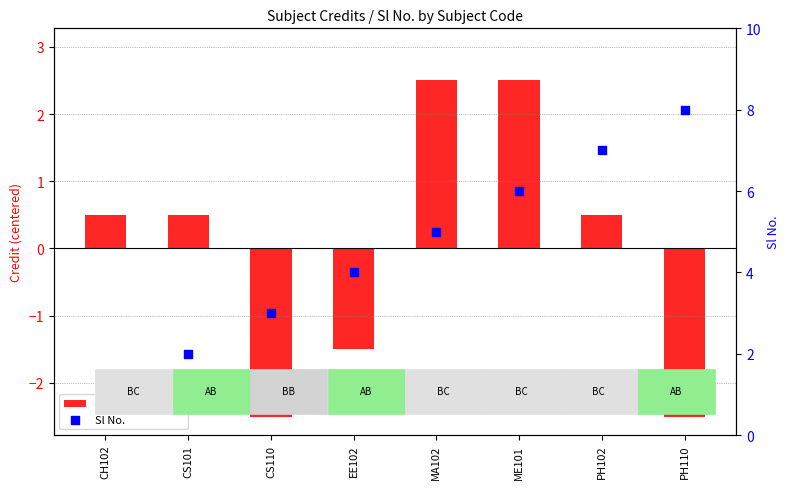

At which category is the sum across all series the highest?

ME101